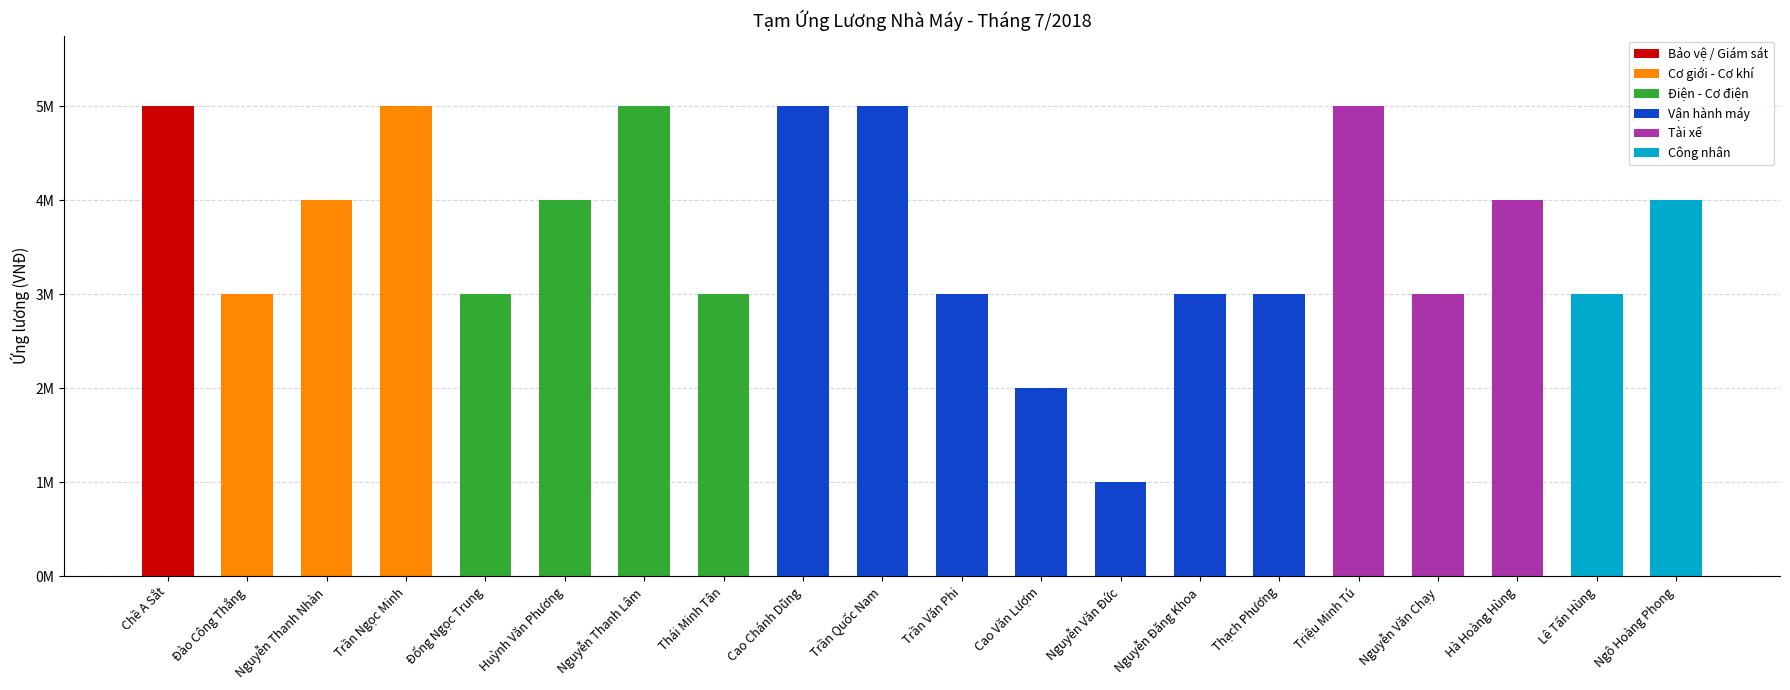

What is the sum of all Tài xế values?

12000000